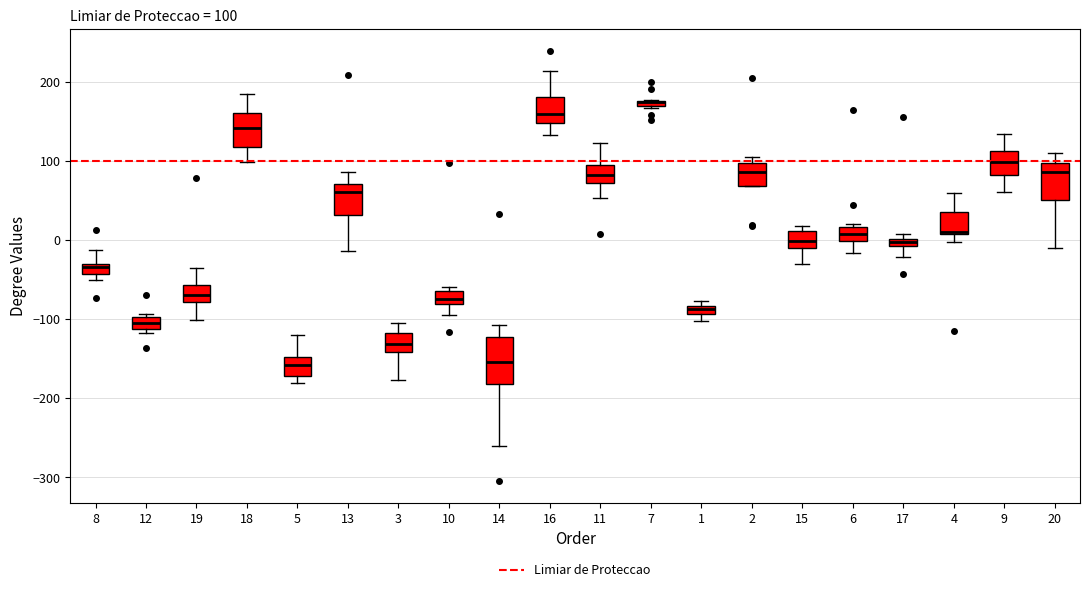

Which box is the tallest, from its lower edge to its upper edge?

14